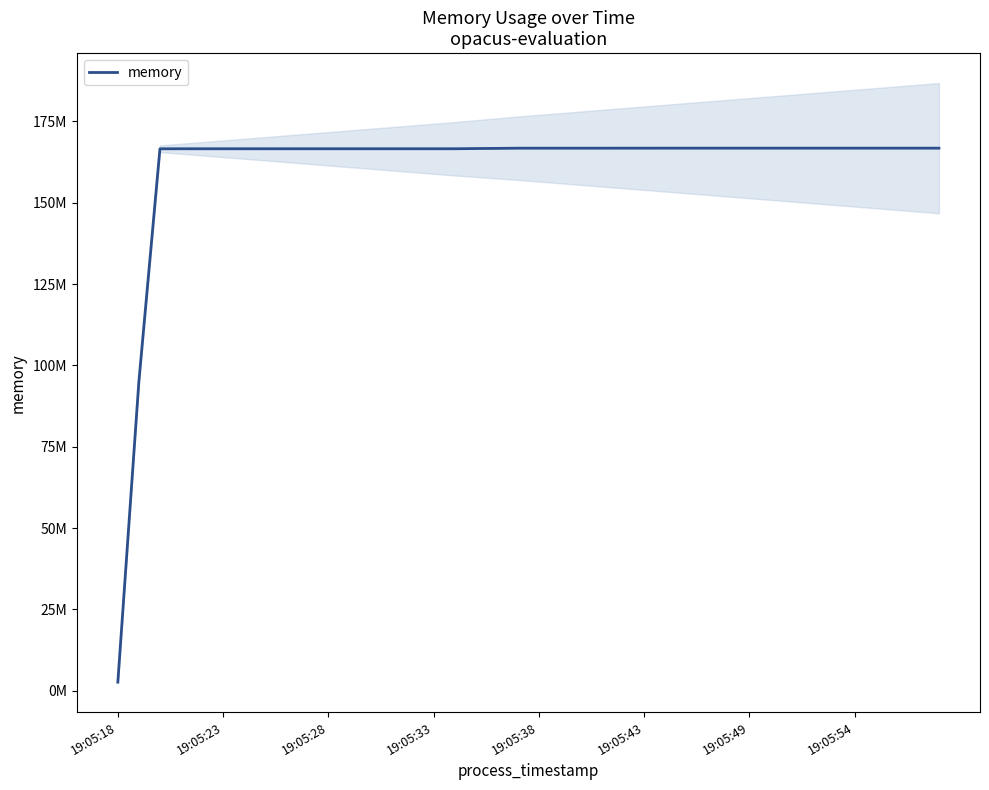

What is the smallest value displayed?

2646016